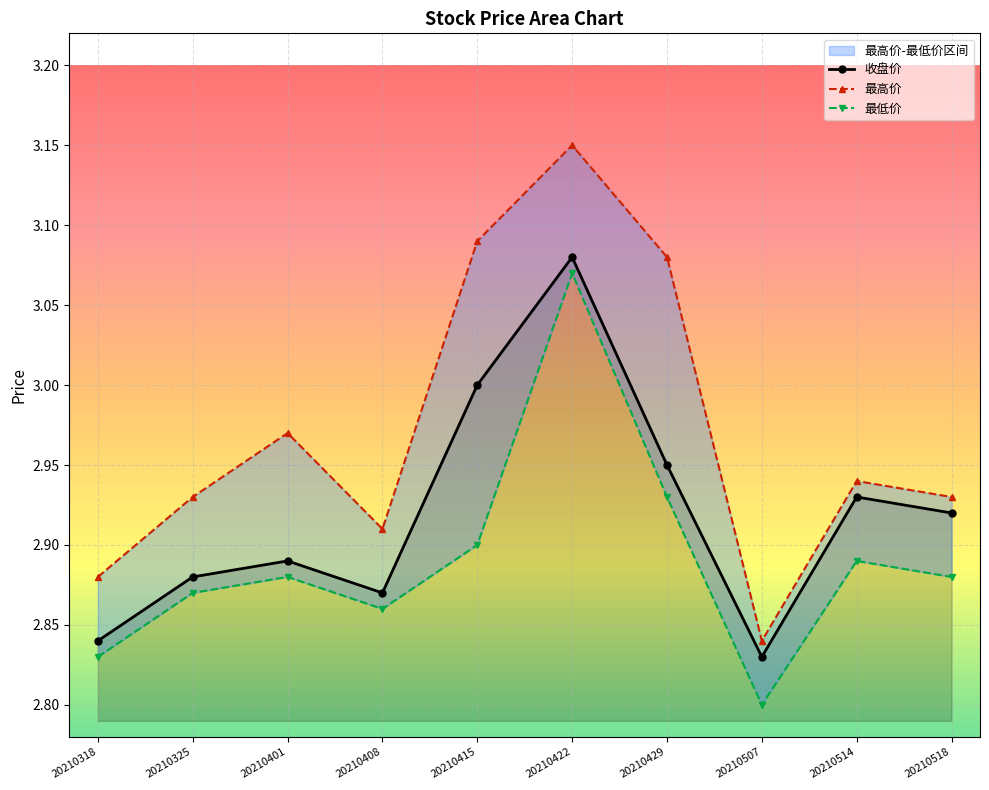

Which label corresponds to the smallest value in the chart?

20210507